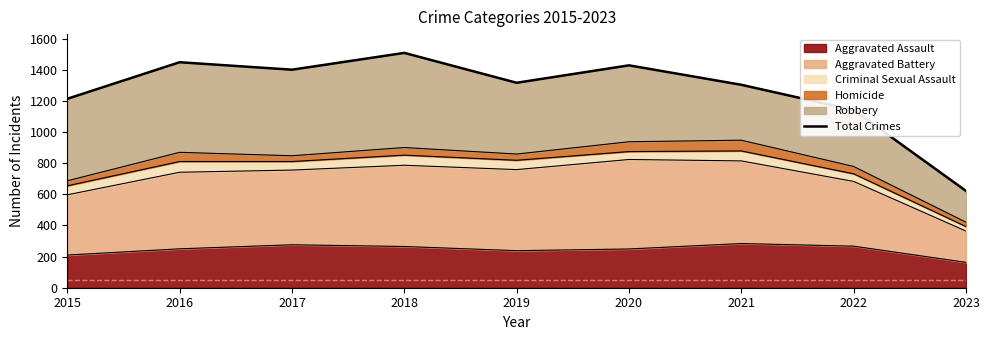

Reading right to left, extract all data points from this chart.

622	1142	1304	1429	1317	1509	1401	1449	1214